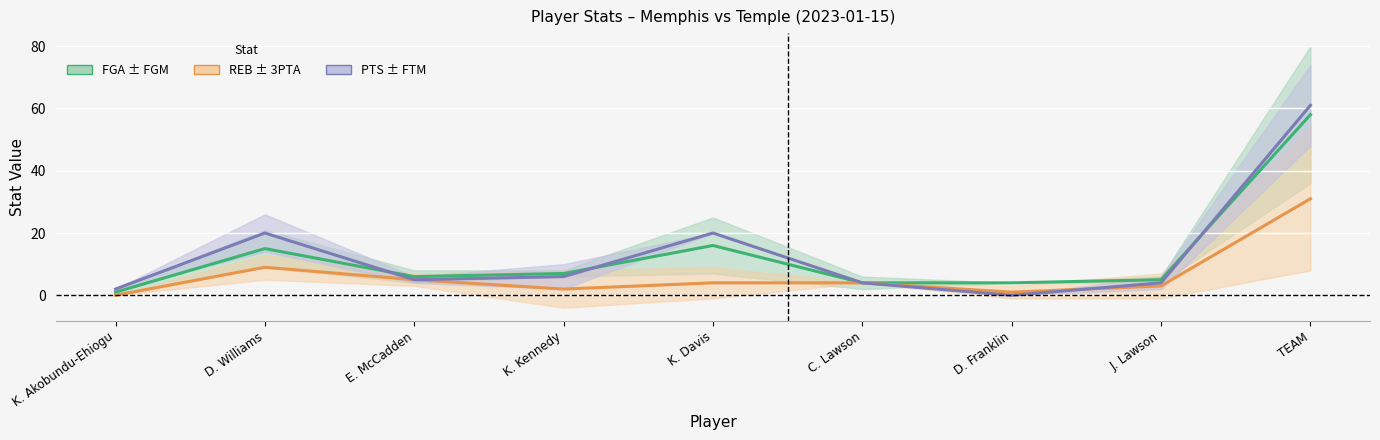

At how many categories does at least one series exceed 13?

3